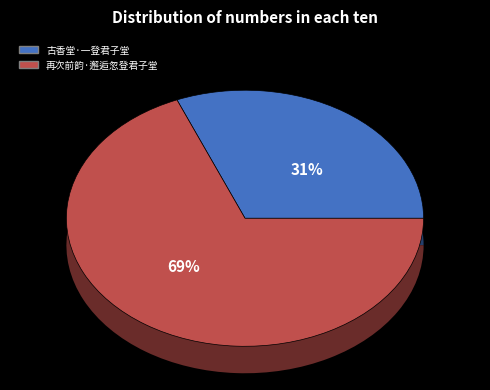

True or false: 再次前韵·邂逅忽登君子堂 accounts for 75% of the total.

False